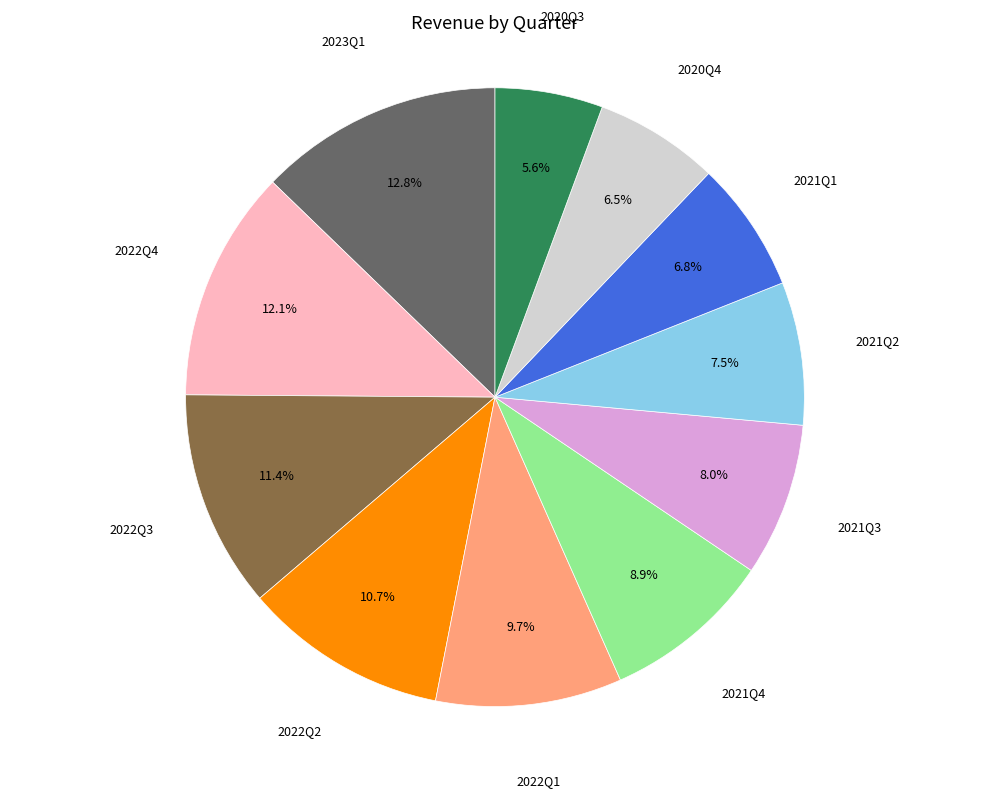

What is the ratio of the value at 2022Q3 to the value at 2021Q2?

1.5